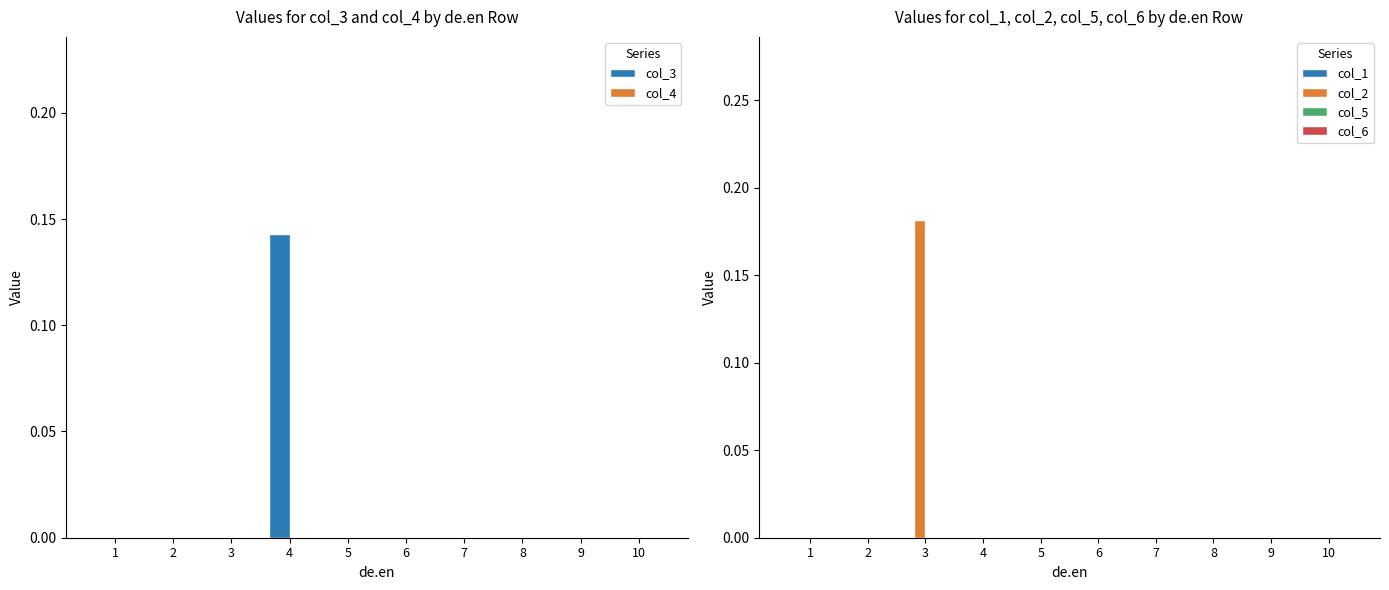

Which series has the largest total across all categories?

col_2